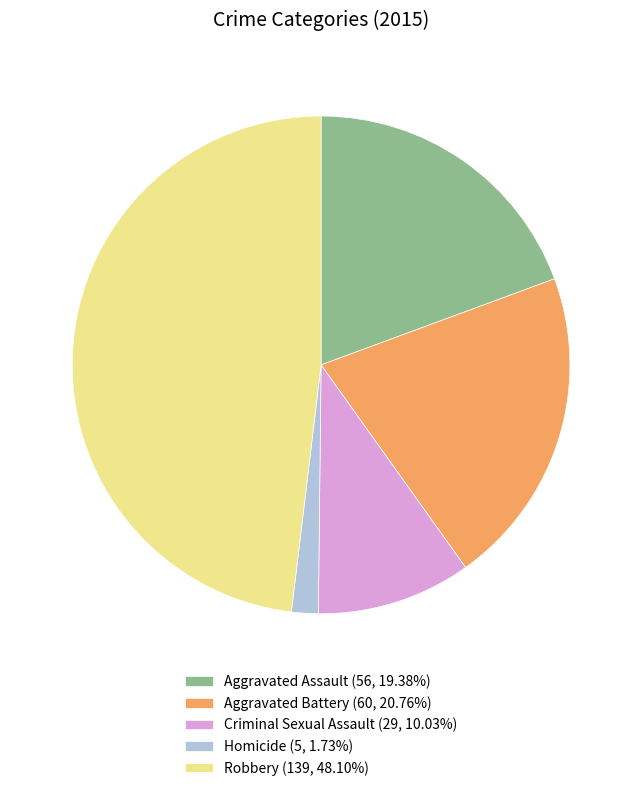

Is there a majority slice in this chart?

No